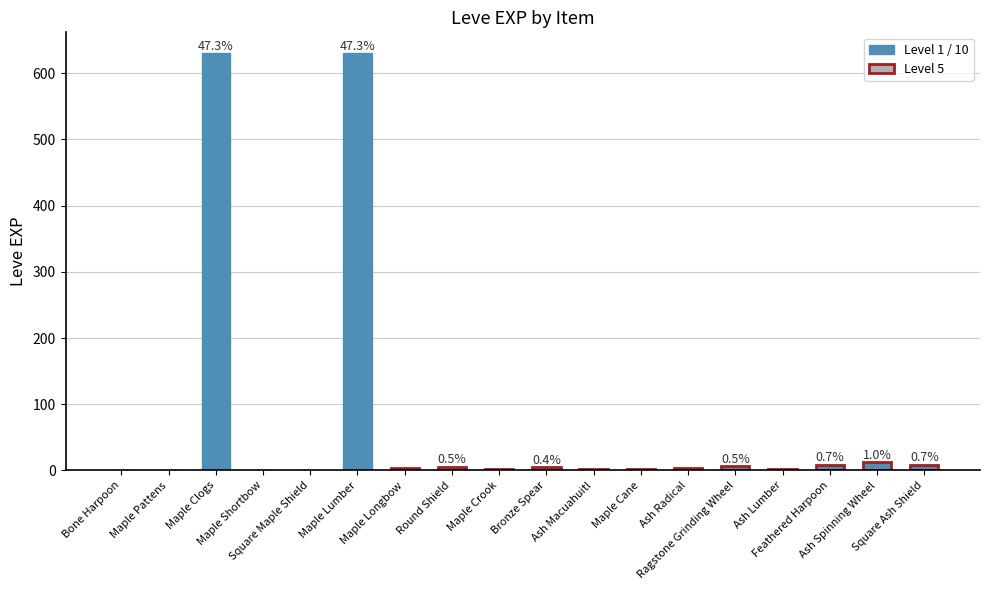

What is the maximum value shown in the chart?

630